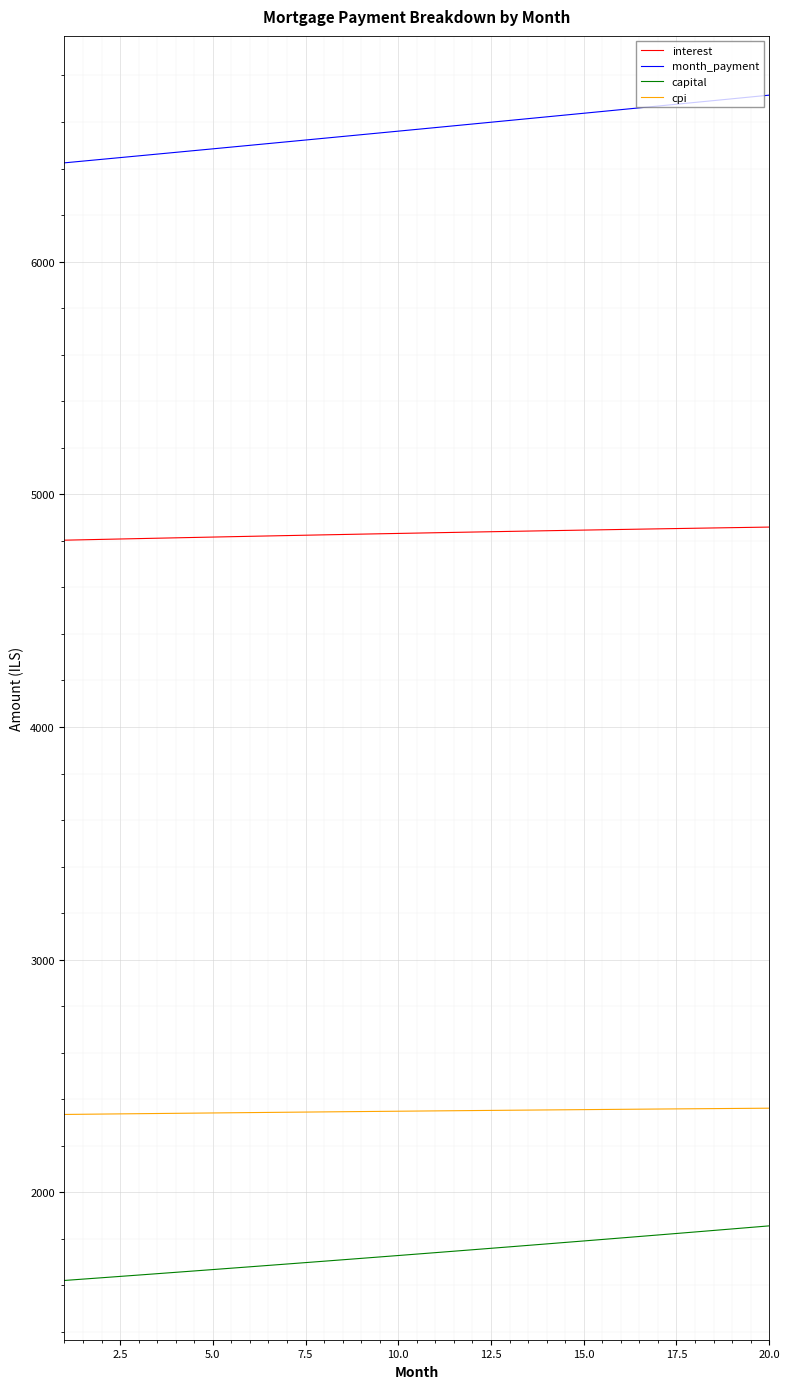

What is the difference between the maximum and minimum values in the capital series?

234.6